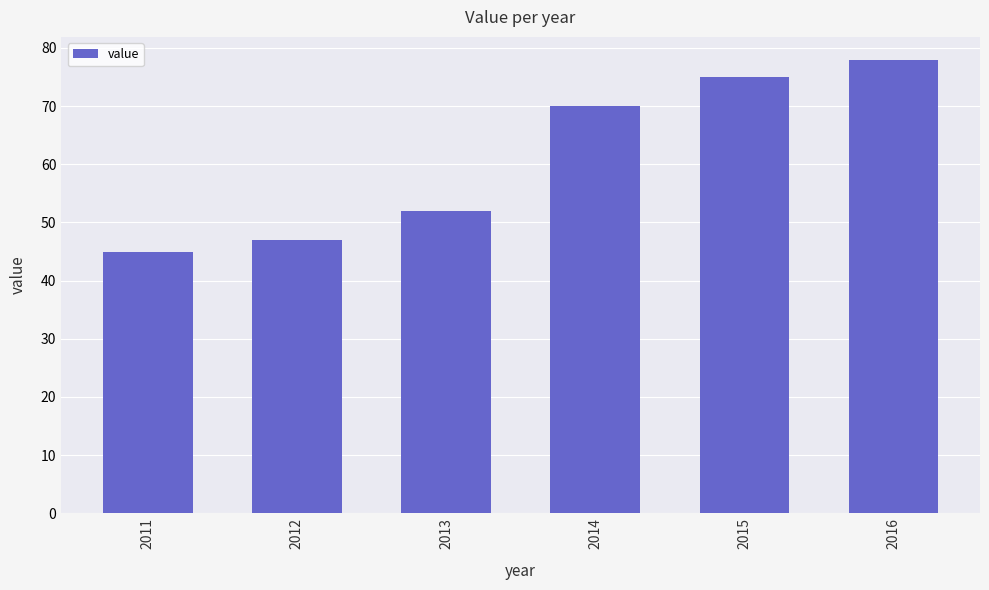

Rank the categories by value from highest to lowest.

2016, 2015, 2014, 2013, 2012, 2011